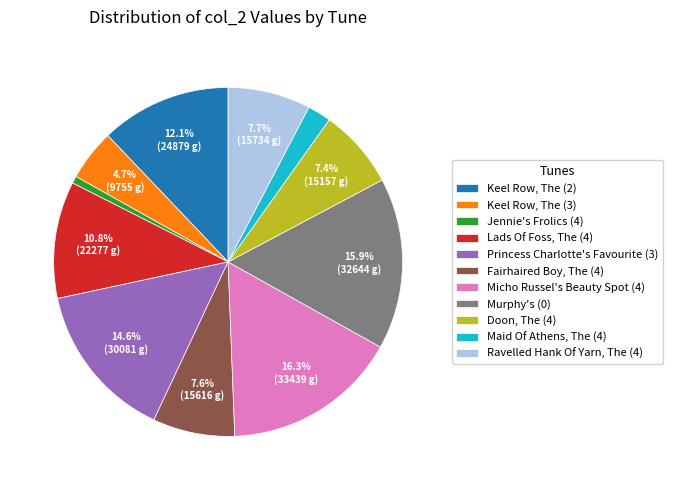

What portion of the pie excludes Keel Row, The (3)?

95.3%